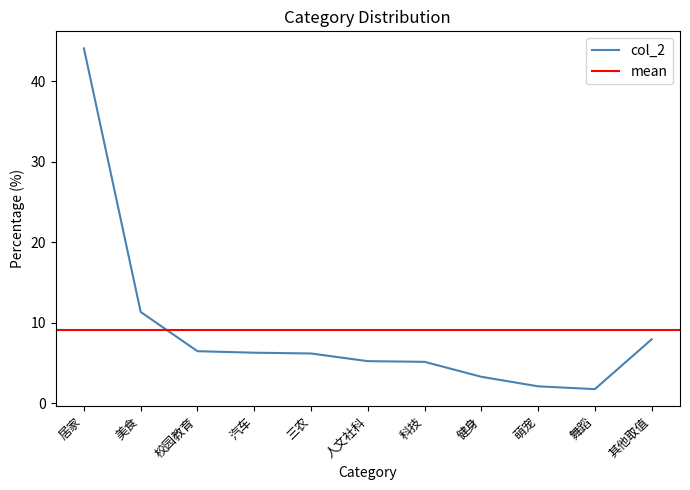

List the labels in order of value, largest first.

居家, 美食, 其他取值, 校园教育, 汽车, 三农, 人文社科, 科技, 健身, 萌宠, 舞蹈